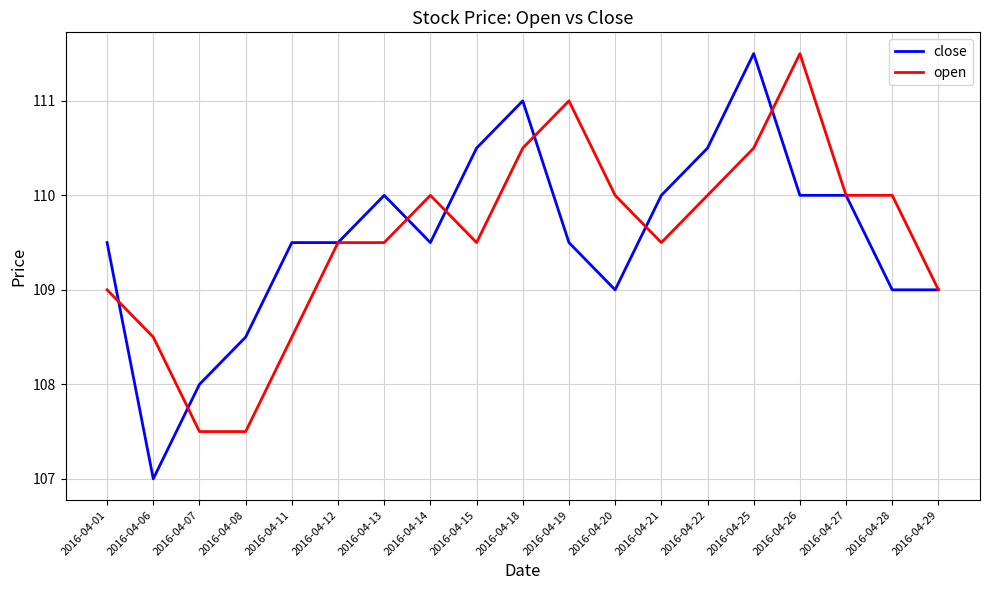

The close series shows 109.5 at 2016-04-19. True or false?

True